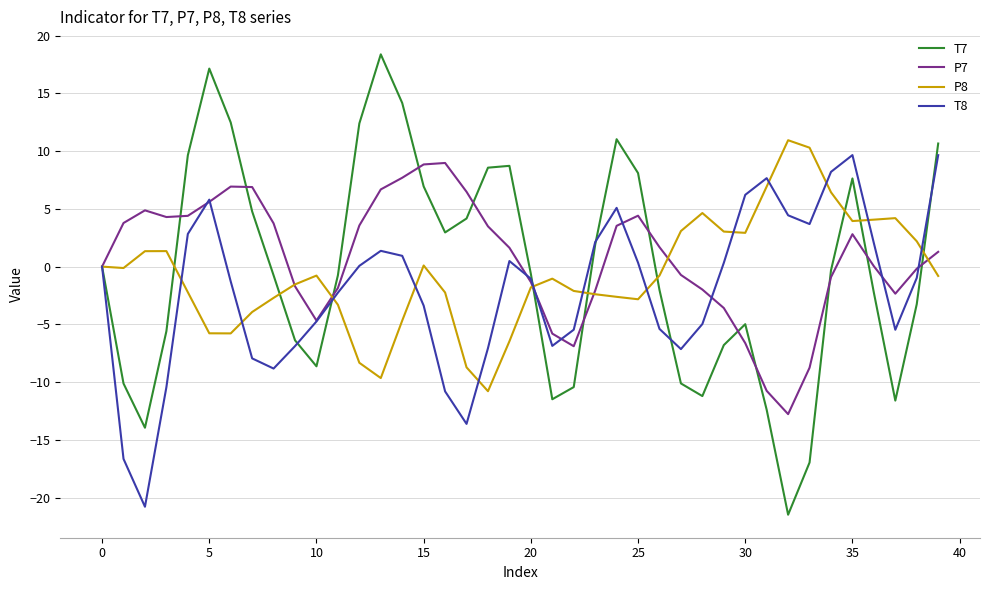

True or false: P7 and T7 cross at least once.

True